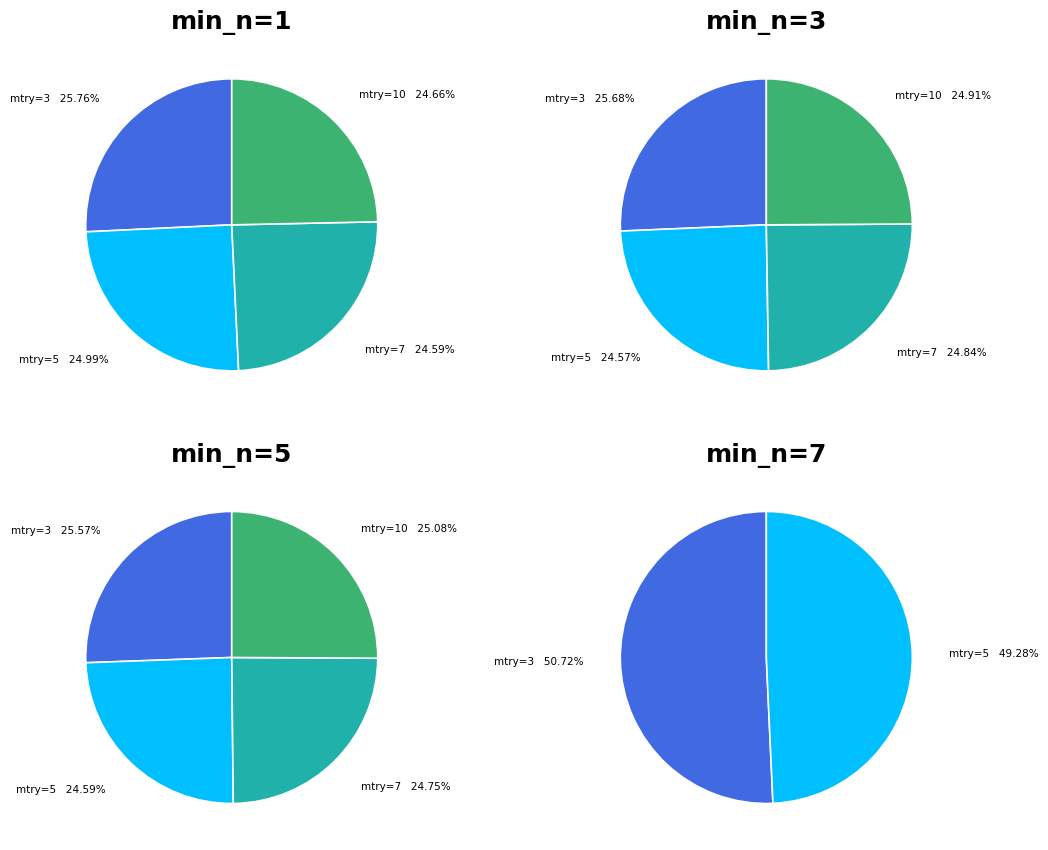

Which slice is the smallest?

mtry=5,min_n=3